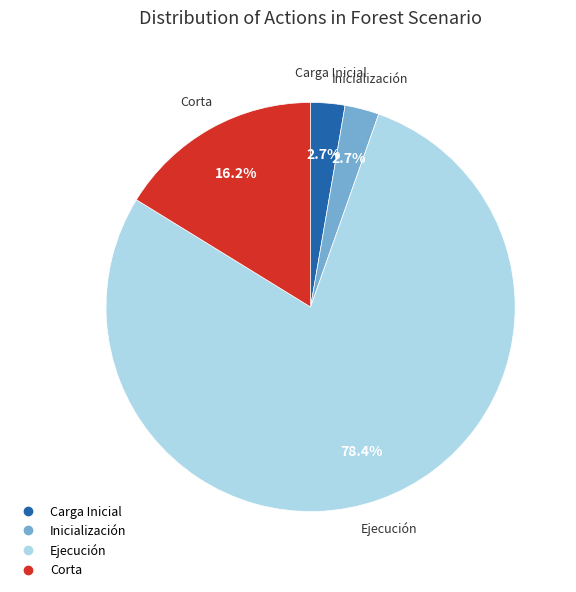

What is the largest slice in the pie chart?

Ejecución